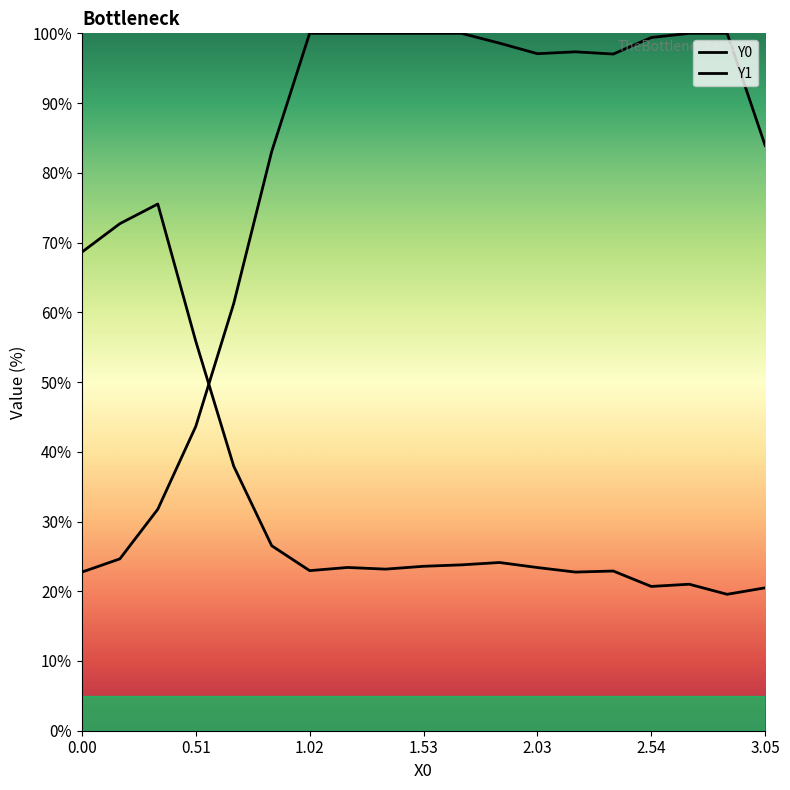

At how many categories does at least one series exceed 73?

15